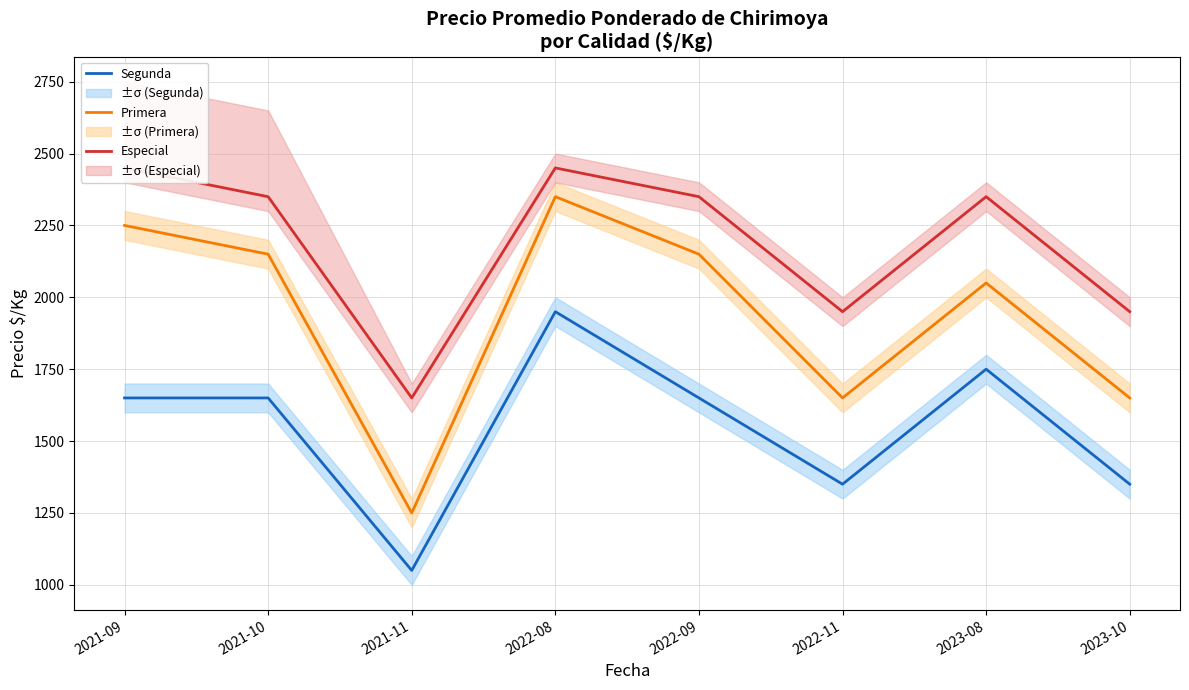

What is the greatest value displayed?

2450